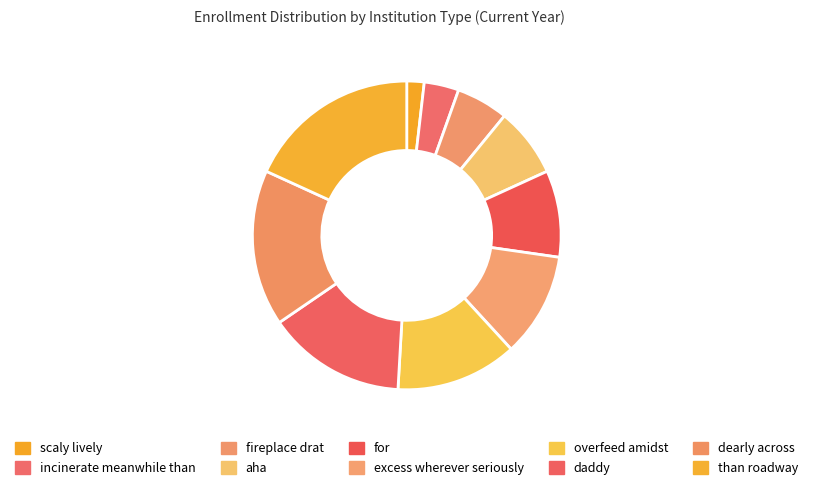

Rank the categories by value from highest to lowest.

than roadway, dearly across, daddy, overfeed amidst, excess wherever seriously, for, aha, fireplace drat, incinerate meanwhile than, scaly lively